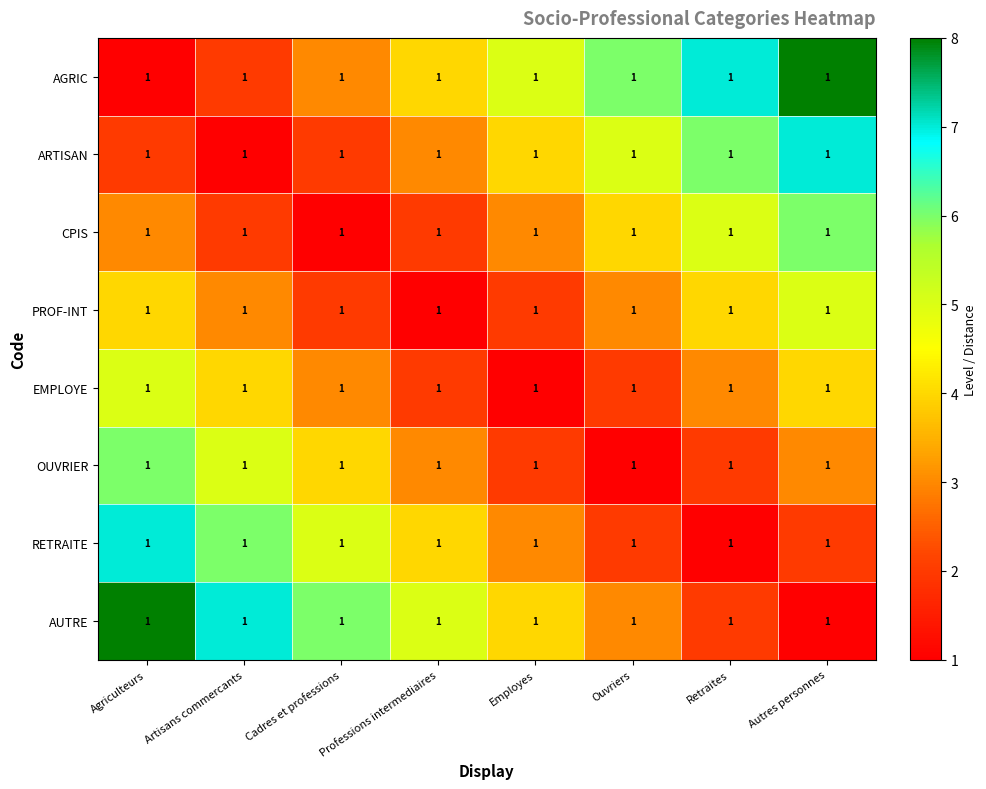

How many values in the AGRIC series exceed 5?

3